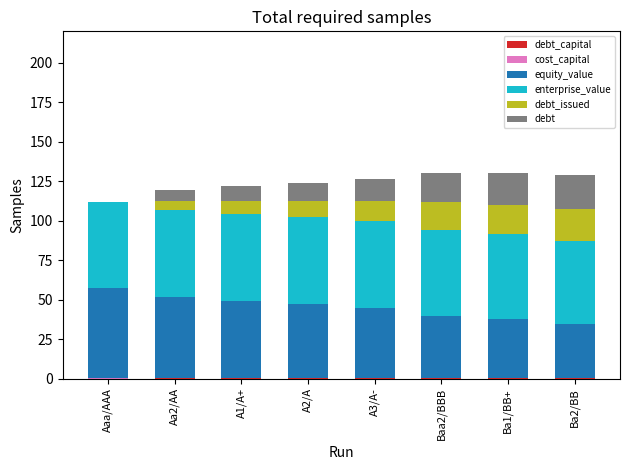

How many categories are shown in the chart?

8